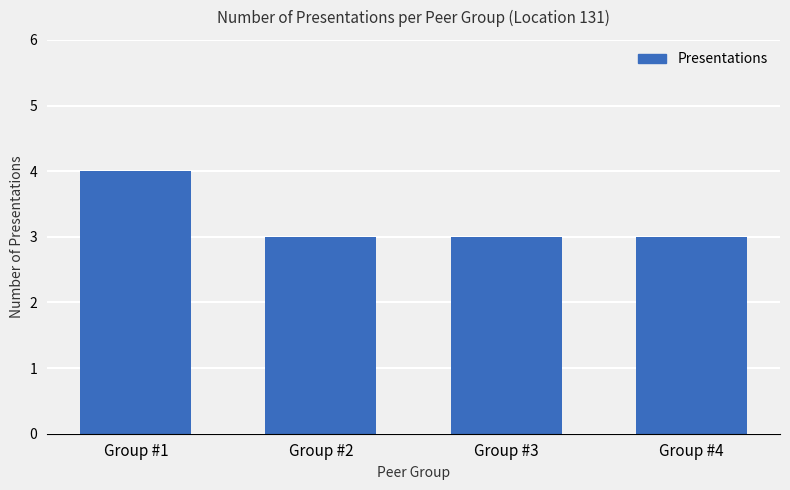

Reading right to left, extract all data points from this chart.

3	3	3	4